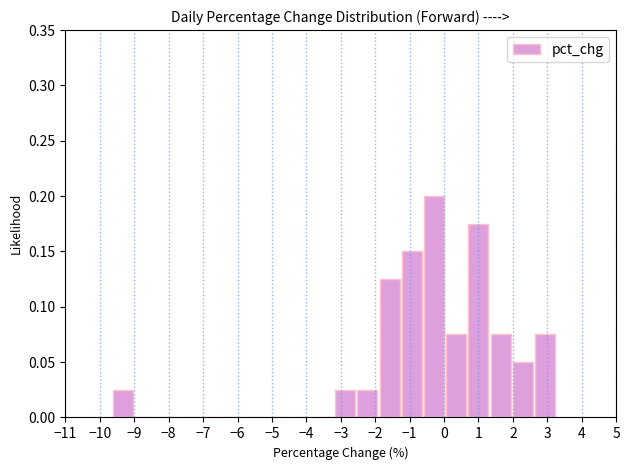

What is the height of the bar covering -3.2 to -2.5 on the x-axis? Neither the bar edges nor the heights are printed on the chart, so give them approximately, as read against the axes.

0.025